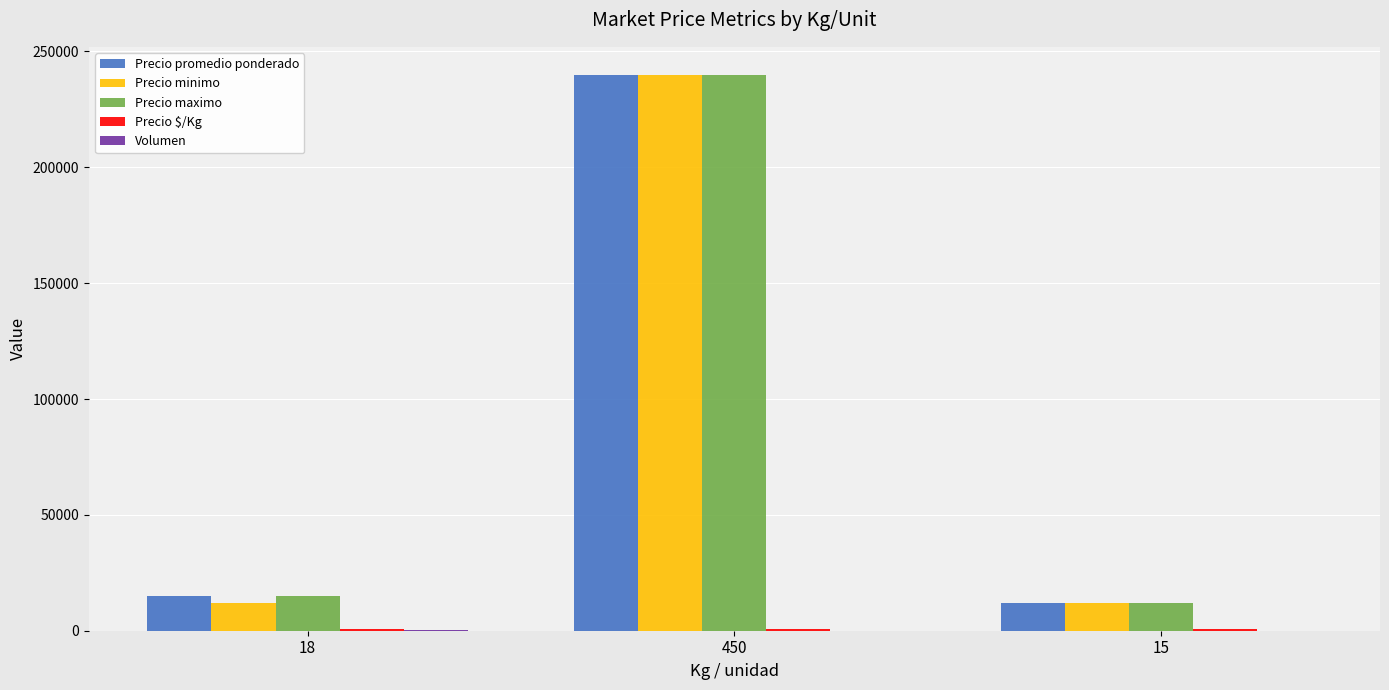

At which category is the sum across all series the highest?

450